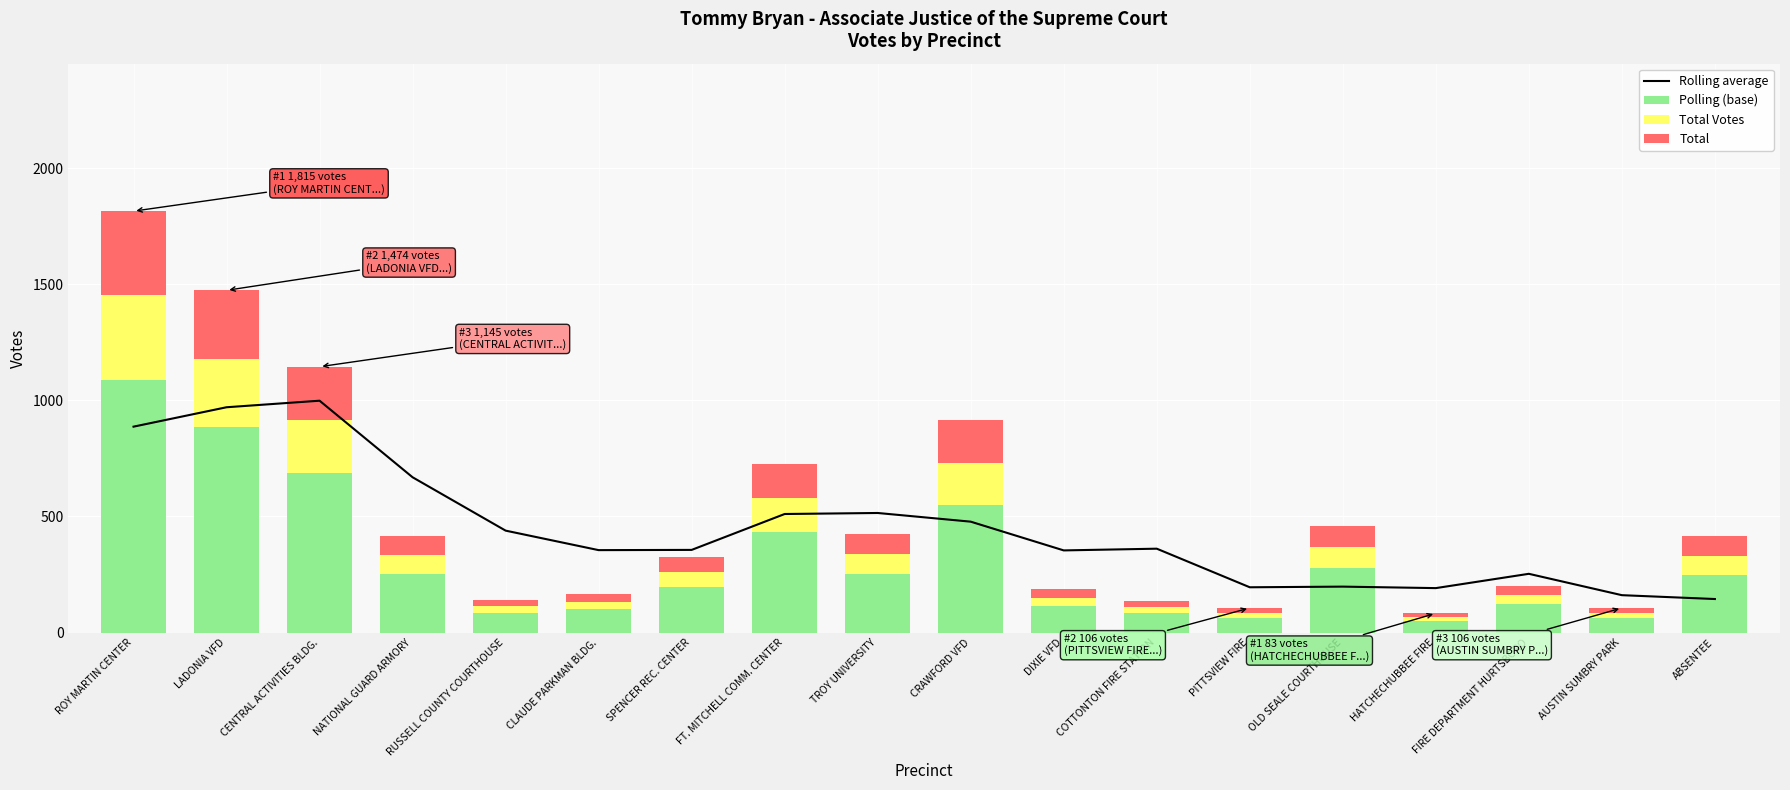

What is the lowest value of the Total Votes series?

16.6